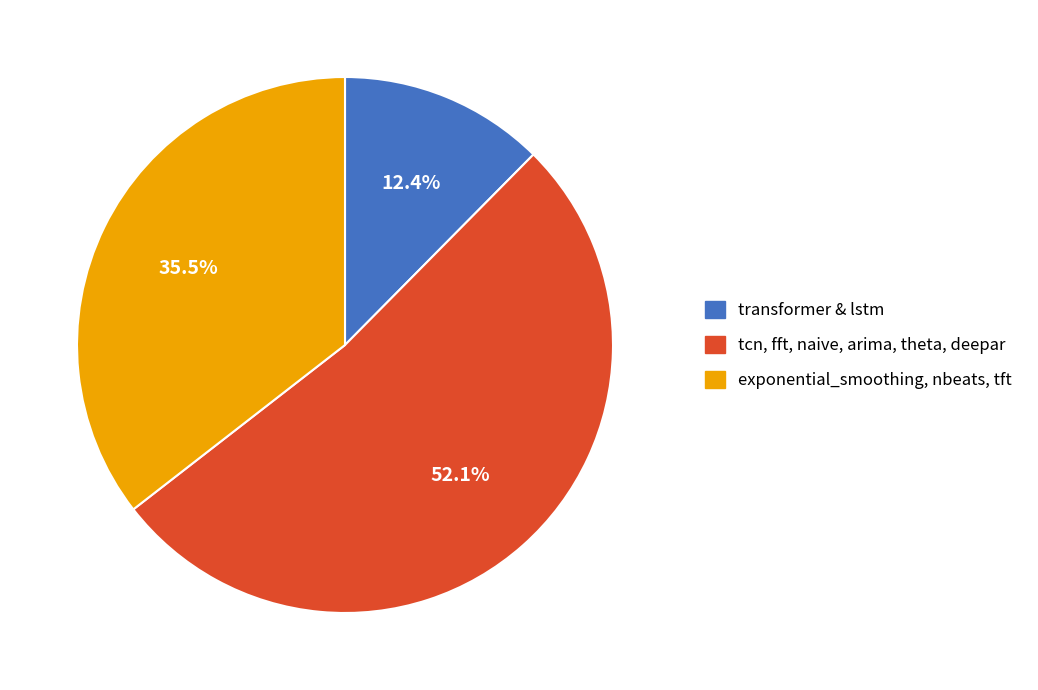

How many segments does this pie chart have?

3